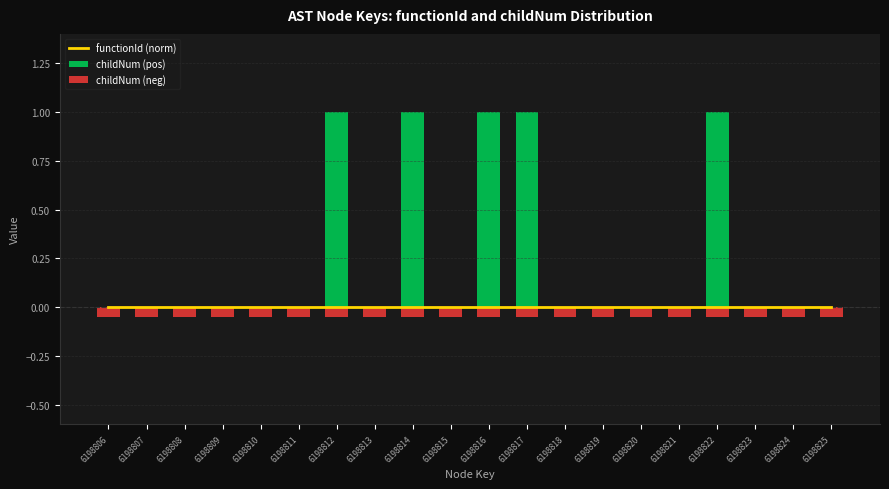

What are all the series names shown in the legend?

functionId (norm), childNum (pos), childNum (neg)